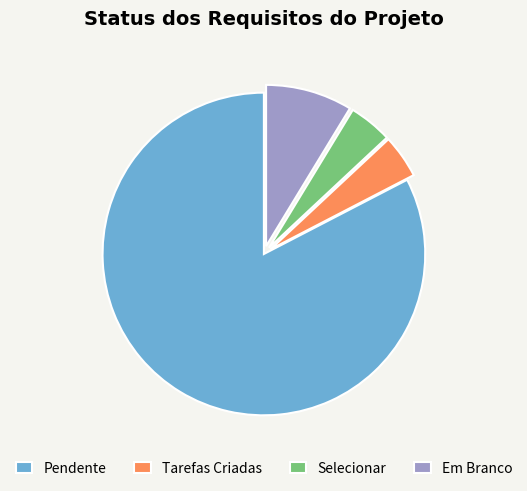

Is Tarefas Criadas the majority of the pie?

No